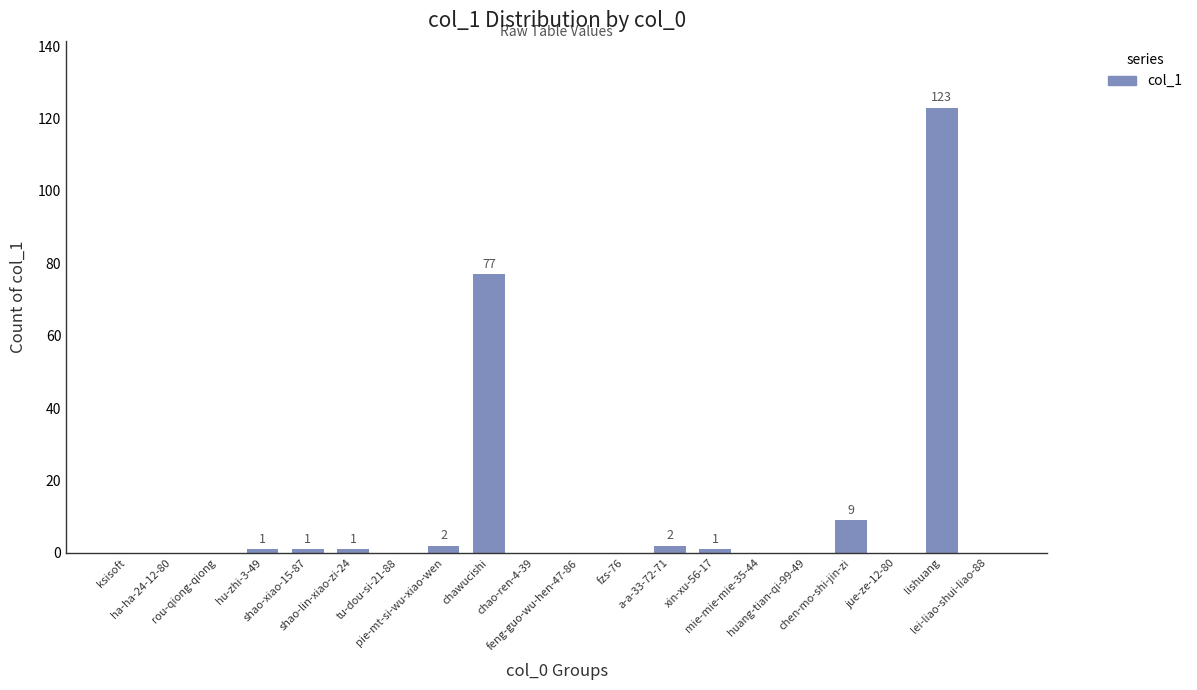

Which category has the highest value across all series?

lishuang